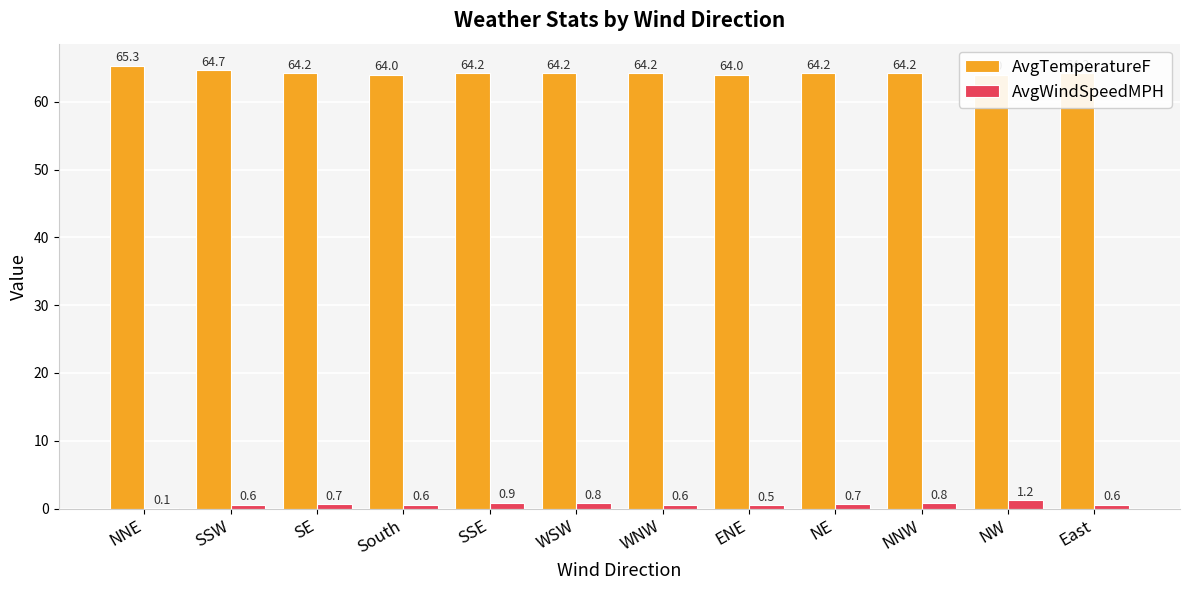

What is the difference between the AvgTemperatureF values at SSW and ENE?

0.7